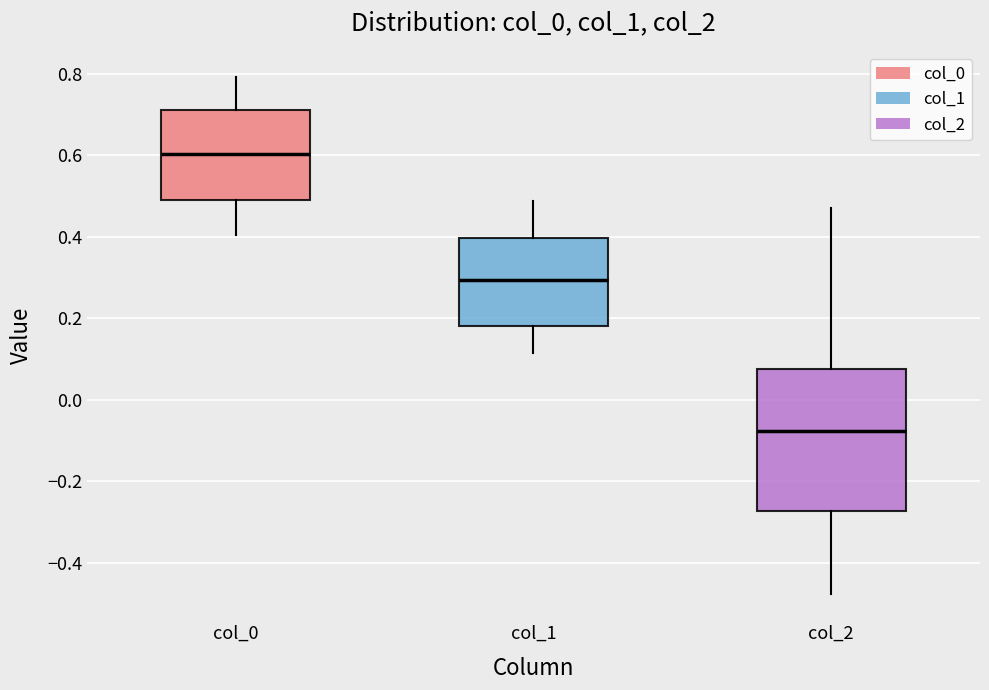

Which box is the tallest, from its lower edge to its upper edge?

col_2